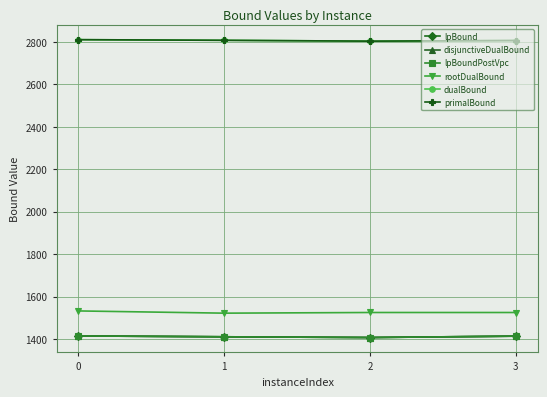

What is the average value of the lpBound series?

1411.9